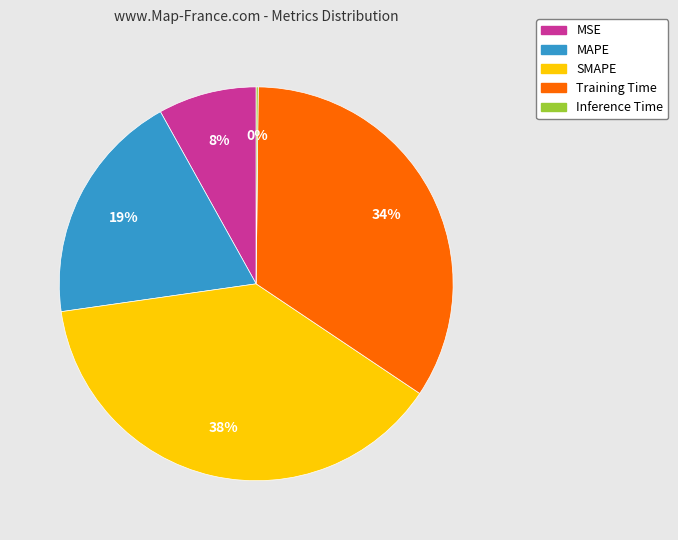

What is the largest slice in the pie chart?

SMAPE